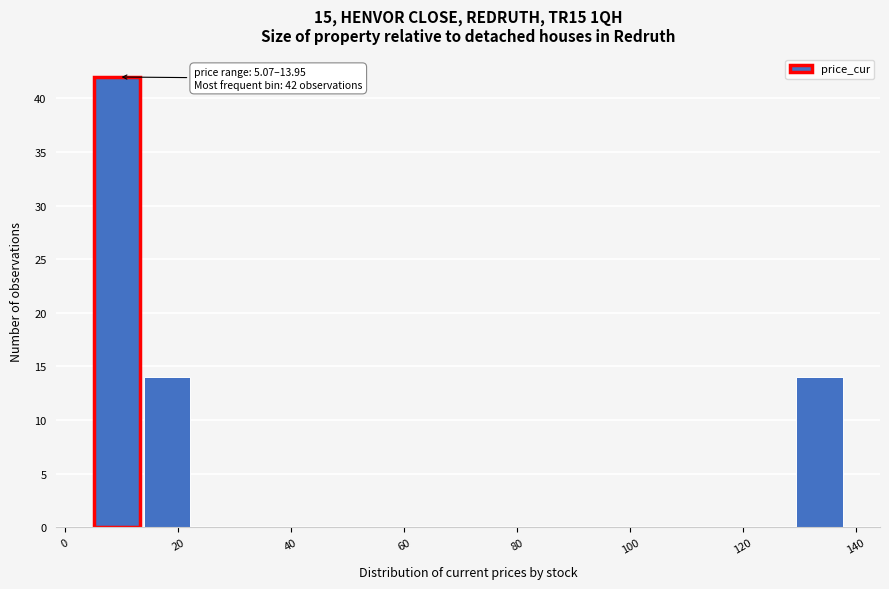

Over which range of the x-axis is the bar tallest?

6 to 14